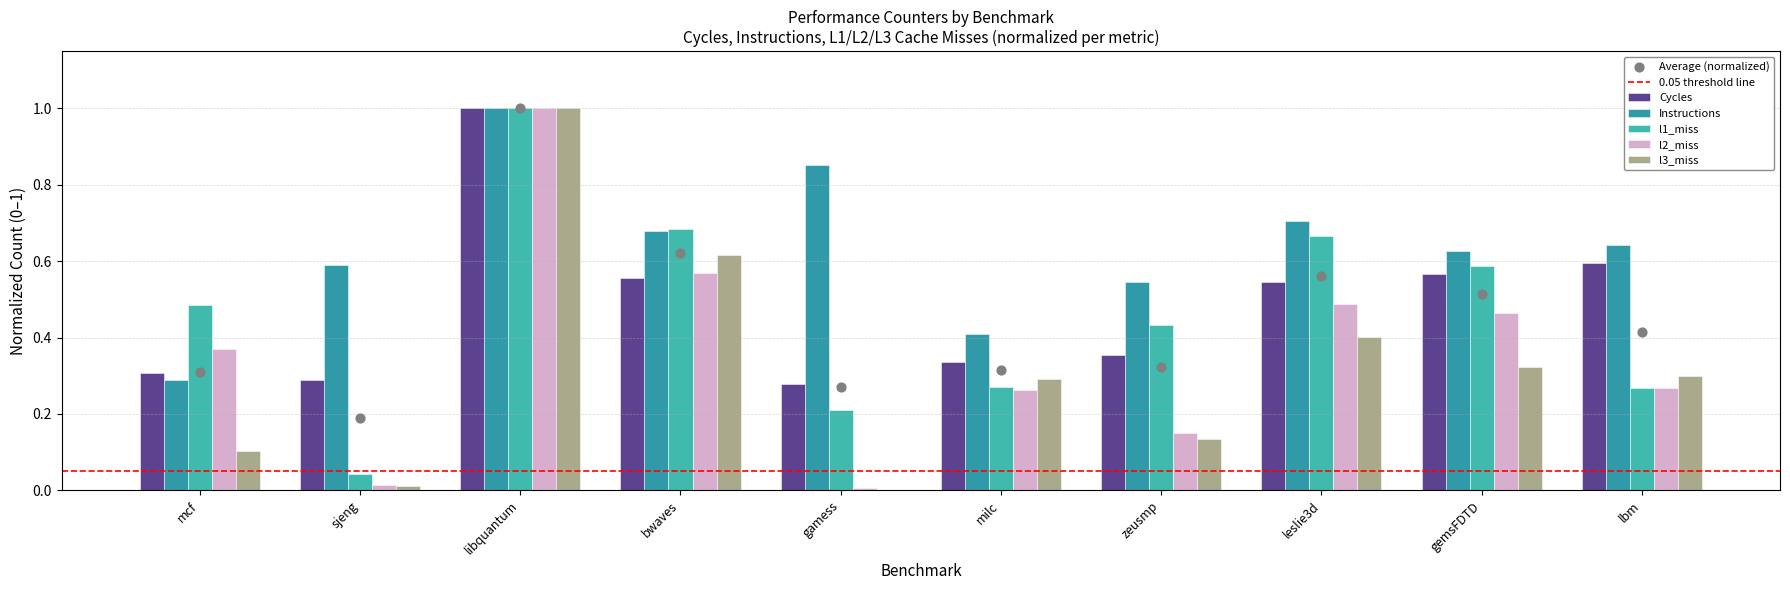

Which series reaches the maximum Y coordinate?

Cycles